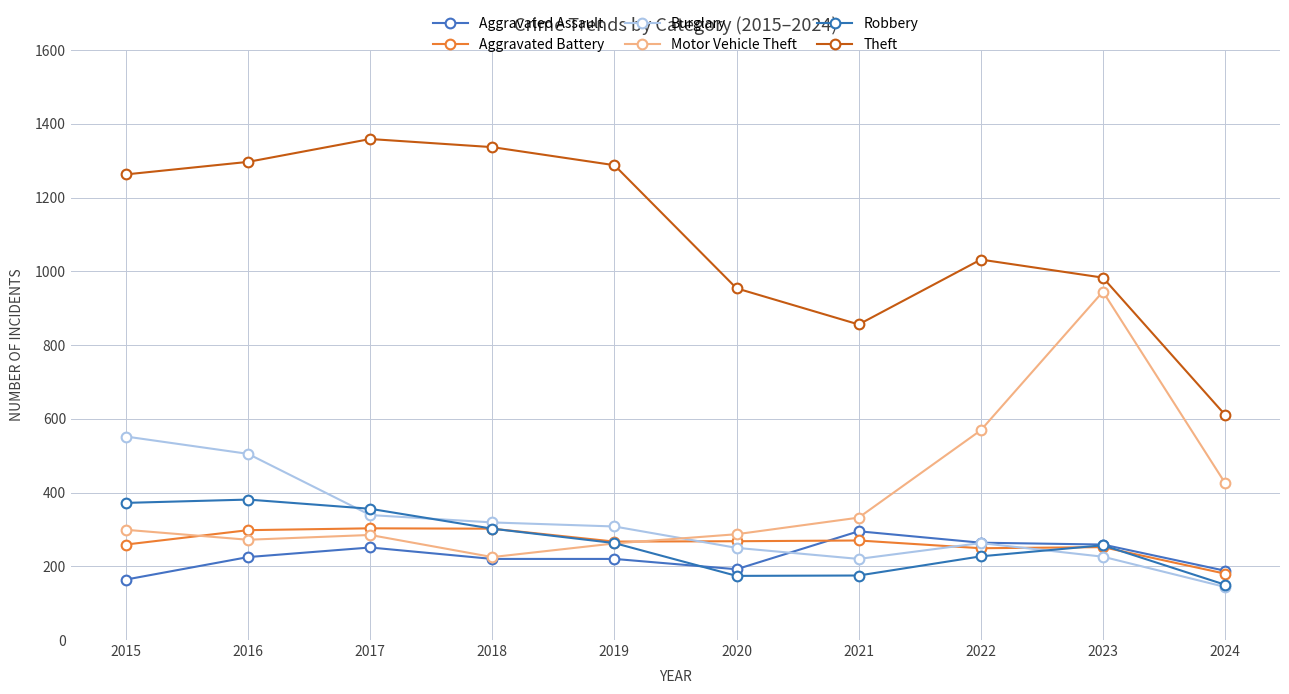

What is the difference between the second highest and minimum values in the Robbery series?

222